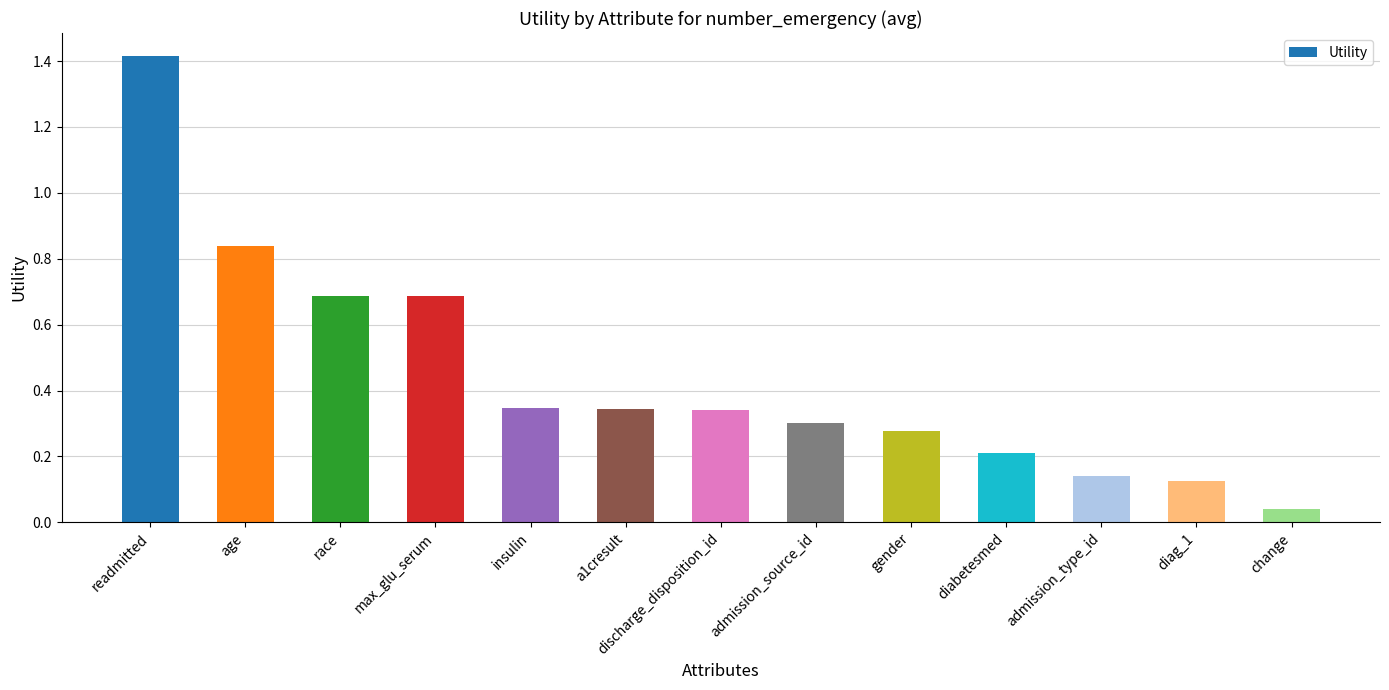

What is the difference between the second highest and second lowest values?

0.7